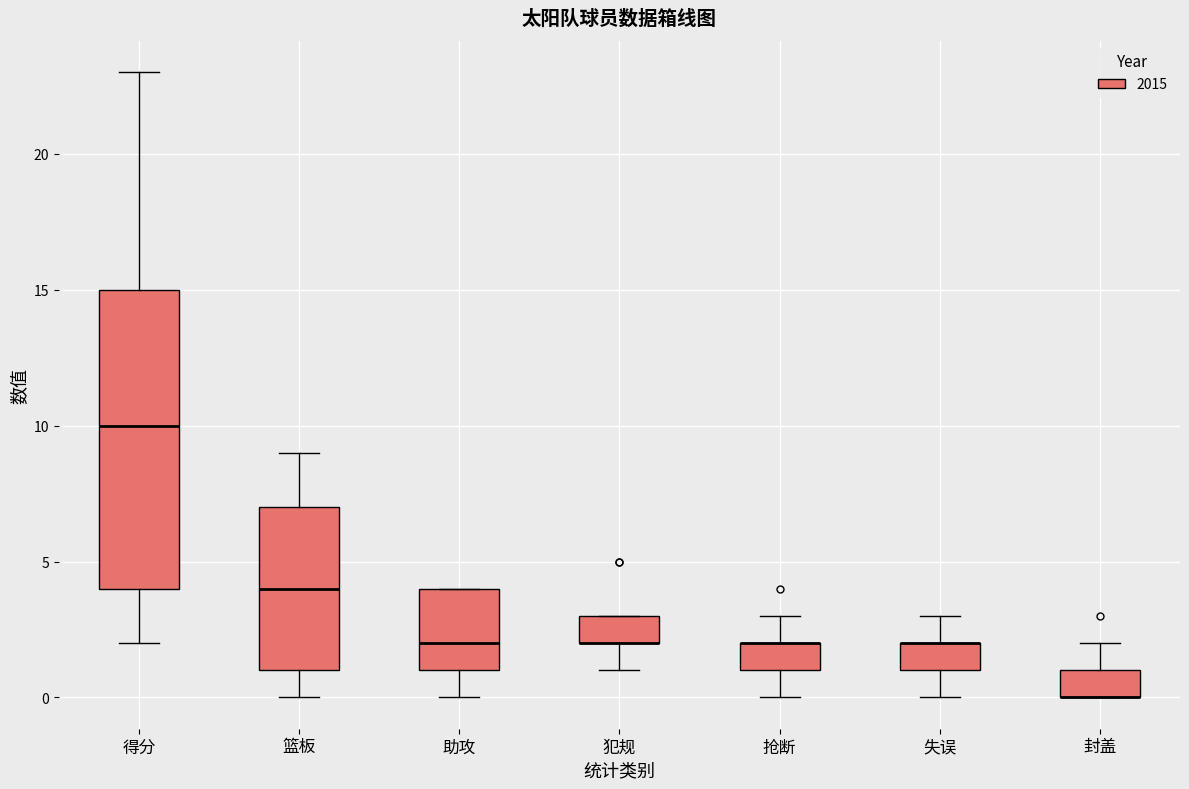

Reading left to right, read every box against the y-axis: the position of its median line, the range the box covers, and the ends of its whiskers. The values are not printed on the chart, so give them approximately, as read against the axis.

得分: median 10, box 4 to 15, whiskers 2 to 23
篮板: median 4, box 1 to 7, whiskers 0 to 9
助攻: median 2, box 1 to 4, whiskers 0 to 4
犯规: median 2 (drawn on the box's lower edge), box 2 to 3, whiskers 1 to 3
抢断: median 2 (drawn on the box's upper edge), box 1 to 2, whiskers 0 to 3
失误: median 2 (drawn on the box's upper edge), box 1 to 2, whiskers 0 to 3
封盖: median 0 (drawn on the box's lower edge), box 0 to 1, whiskers 0 to 2